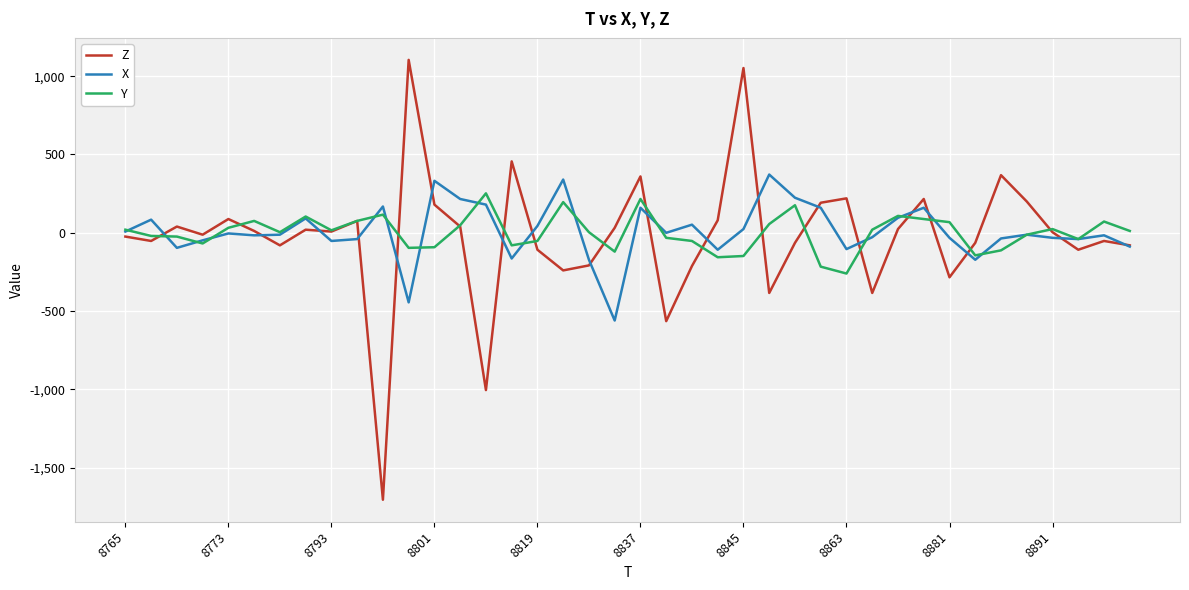

What is the maximum value for Z?

1104